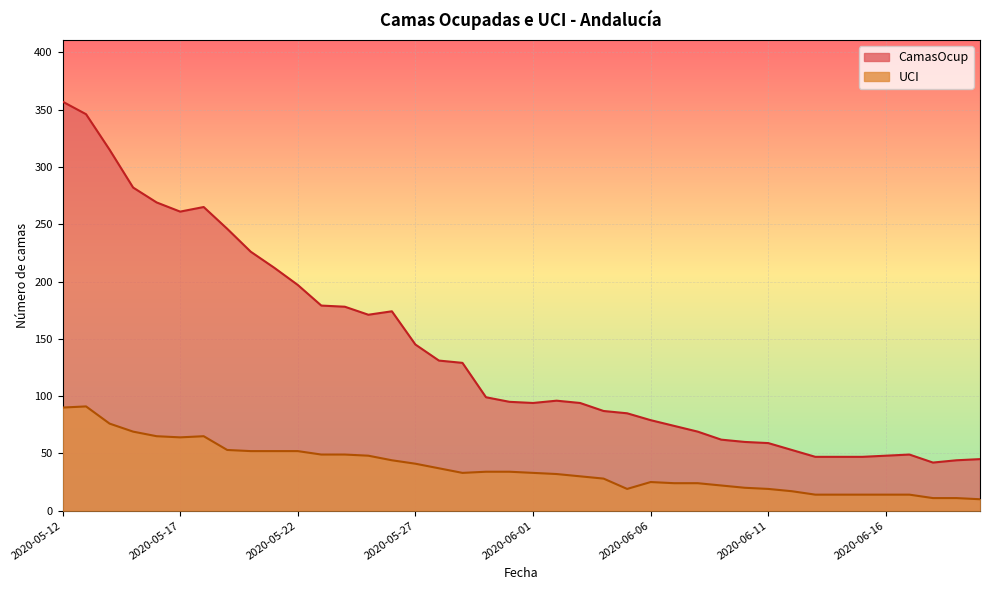

Reading left to right, what are all the values shown in this chart?

CamasOcup: 2020-05-12=357	2020-05-13=346	2020-05-14=315	2020-05-15=282	2020-05-16=269	2020-05-17=261	2020-05-18=265	2020-05-19=246	2020-05-20=226	2020-05-21=212	2020-05-22=197	2020-05-23=179	2020-05-24=178	2020-05-25=171	2020-05-26=174	2020-05-27=145	2020-05-28=131	2020-05-29=129	2020-05-30=99	2020-05-31=95	2020-06-01=94	2020-06-02=96	2020-06-03=94	2020-06-04=87	2020-06-05=85	2020-06-06=79	2020-06-07=74	2020-06-08=69	2020-06-09=62	2020-06-10=60	2020-06-11=59	2020-06-12=53	2020-06-13=47	2020-06-14=47	2020-06-15=47	2020-06-16=48	2020-06-17=49	2020-06-18=42	2020-06-19=44	2020-06-20=45
UCI: 2020-05-12=90	2020-05-13=91	2020-05-14=76	2020-05-15=69	2020-05-16=65	2020-05-17=64	2020-05-18=65	2020-05-19=53	2020-05-20=52	2020-05-21=52	2020-05-22=52	2020-05-23=49	2020-05-24=49	2020-05-25=48	2020-05-26=44	2020-05-27=41	2020-05-28=37	2020-05-29=33	2020-05-30=34	2020-05-31=34	2020-06-01=33	2020-06-02=32	2020-06-03=30	2020-06-04=28	2020-06-05=19	2020-06-06=25	2020-06-07=24	2020-06-08=24	2020-06-09=22	2020-06-10=20	2020-06-11=19	2020-06-12=17	2020-06-13=14	2020-06-14=14	2020-06-15=14	2020-06-16=14	2020-06-17=14	2020-06-18=11	2020-06-19=11	2020-06-20=10